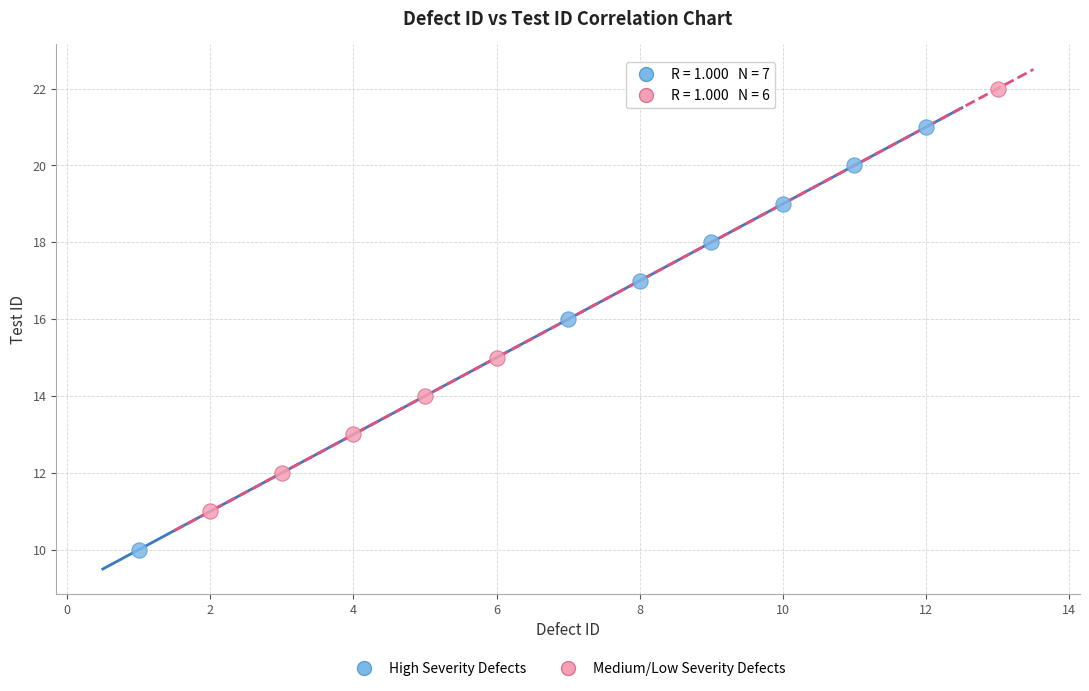

Which series reaches the minimum Y coordinate?

High Severity Defects